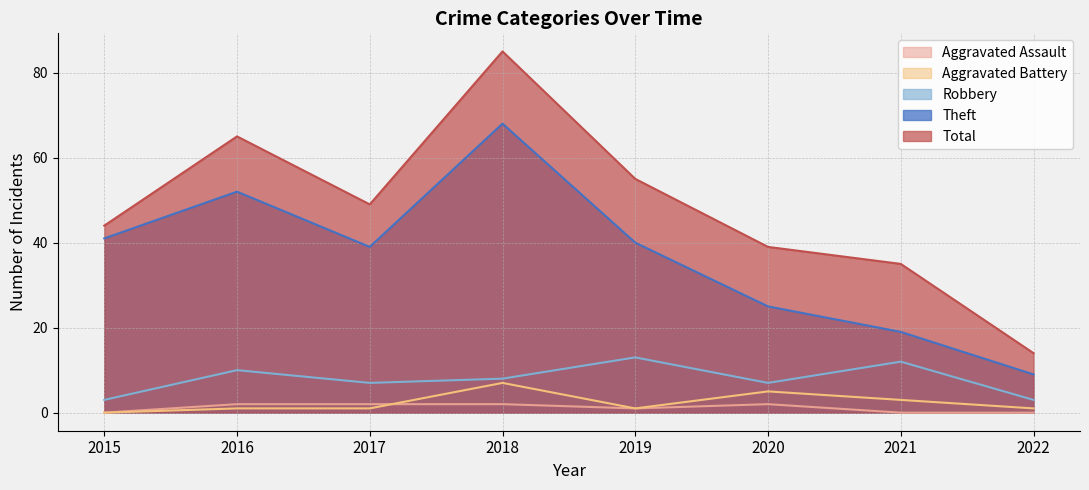

At how many categories does at least one series exceed 41?

5